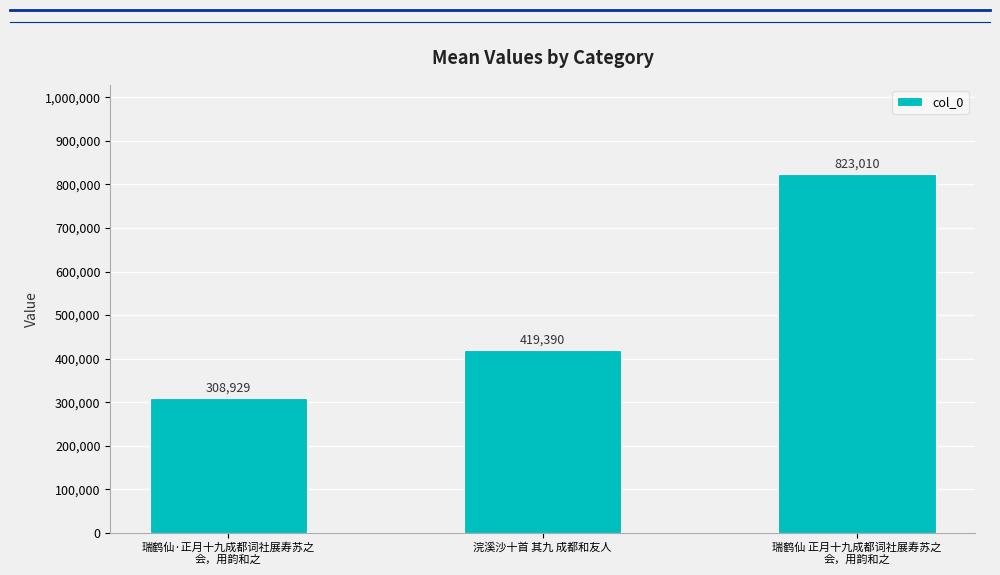

Which has a higher value, 浣溪沙十首 其九 成都和友人 or 瑞鹤仙 正月十九成都词社展寿苏之
会，用韵和之?

瑞鹤仙 正月十九成都词社展寿苏之
会，用韵和之